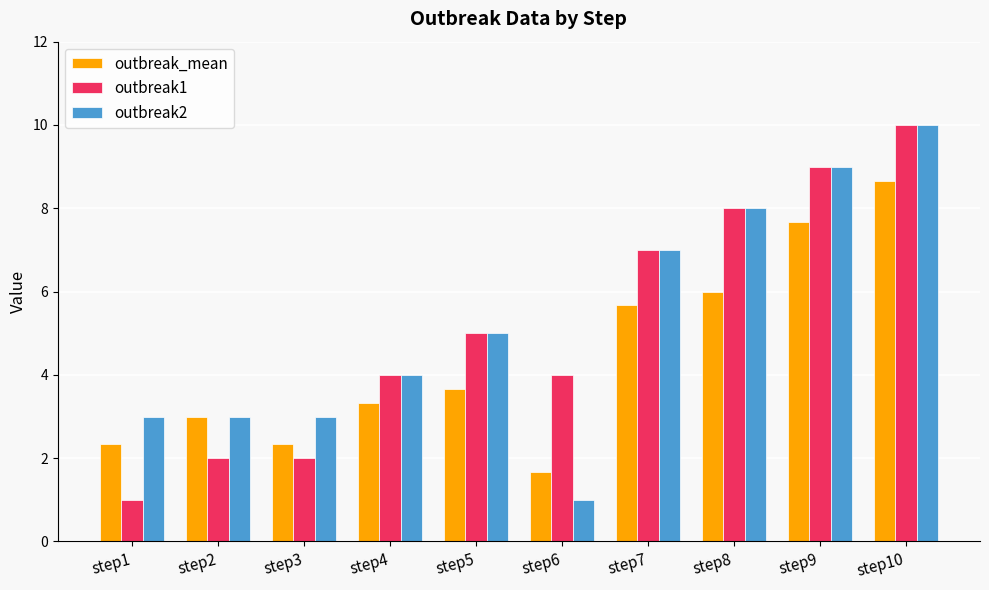

Which label corresponds to the largest value in the chart?

step10